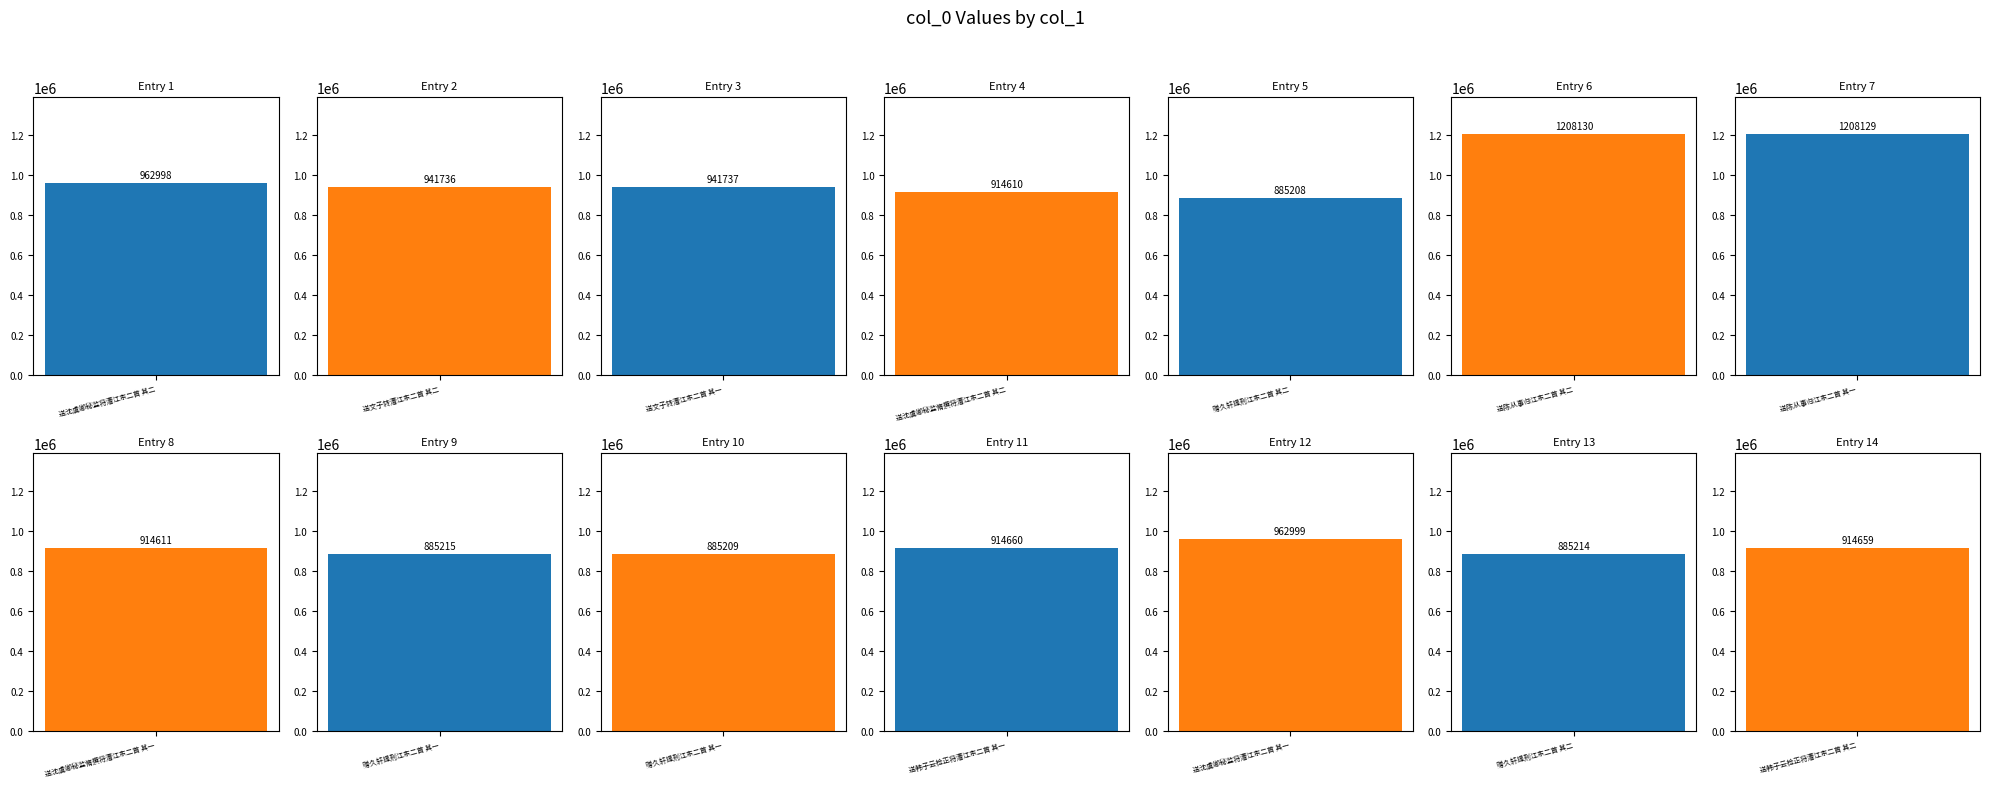

What is the label of the 4th bar from the right?

送韩子云检正将漕江东二首 其一